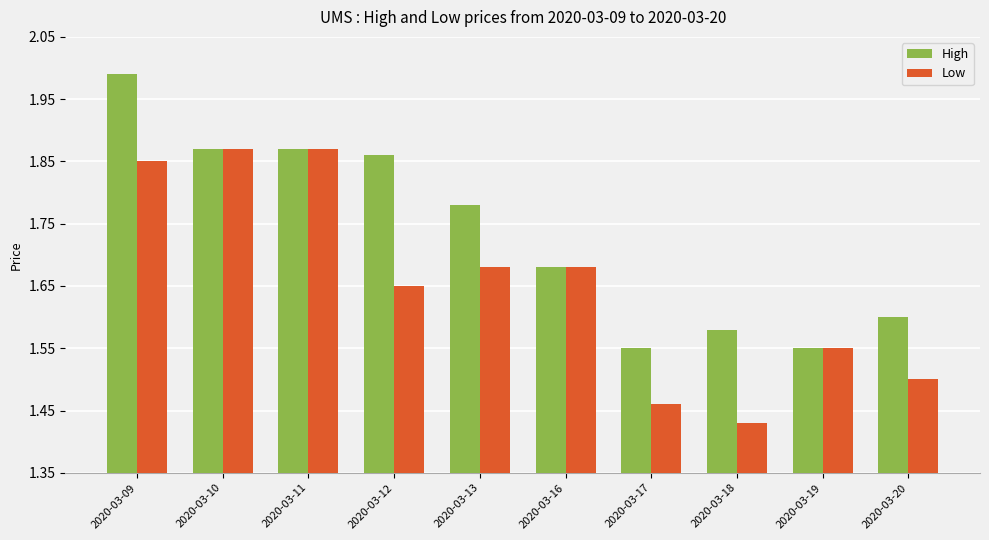

How many bars are there in total?

20